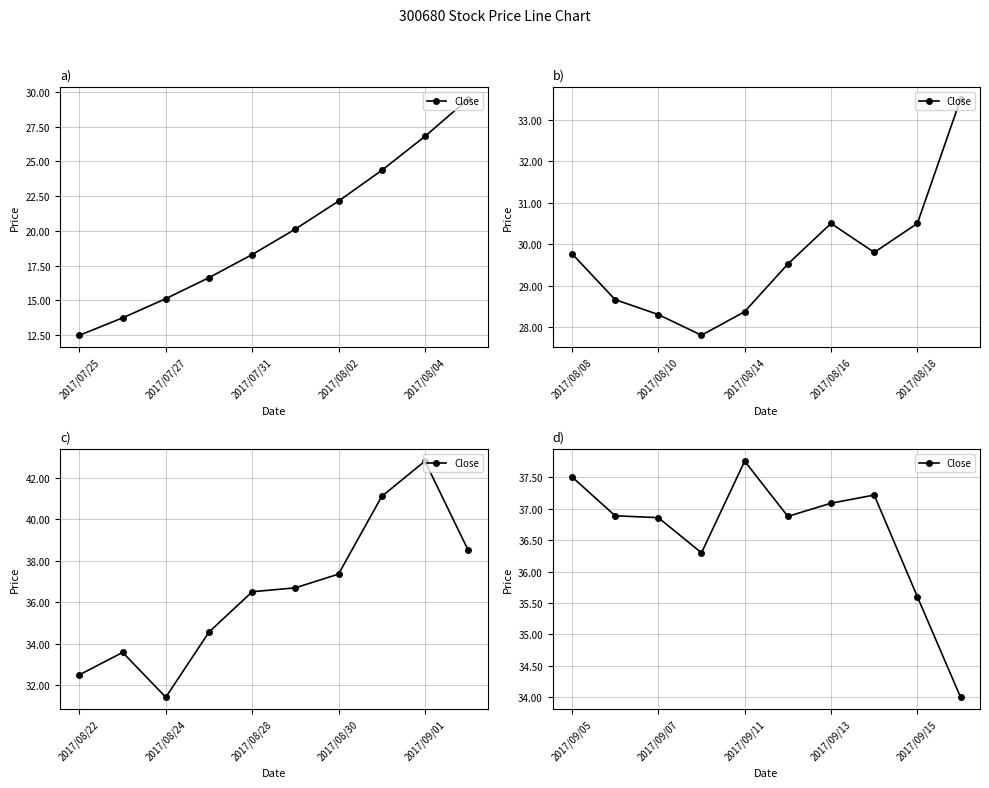

Count the number of data series in this chart.

1